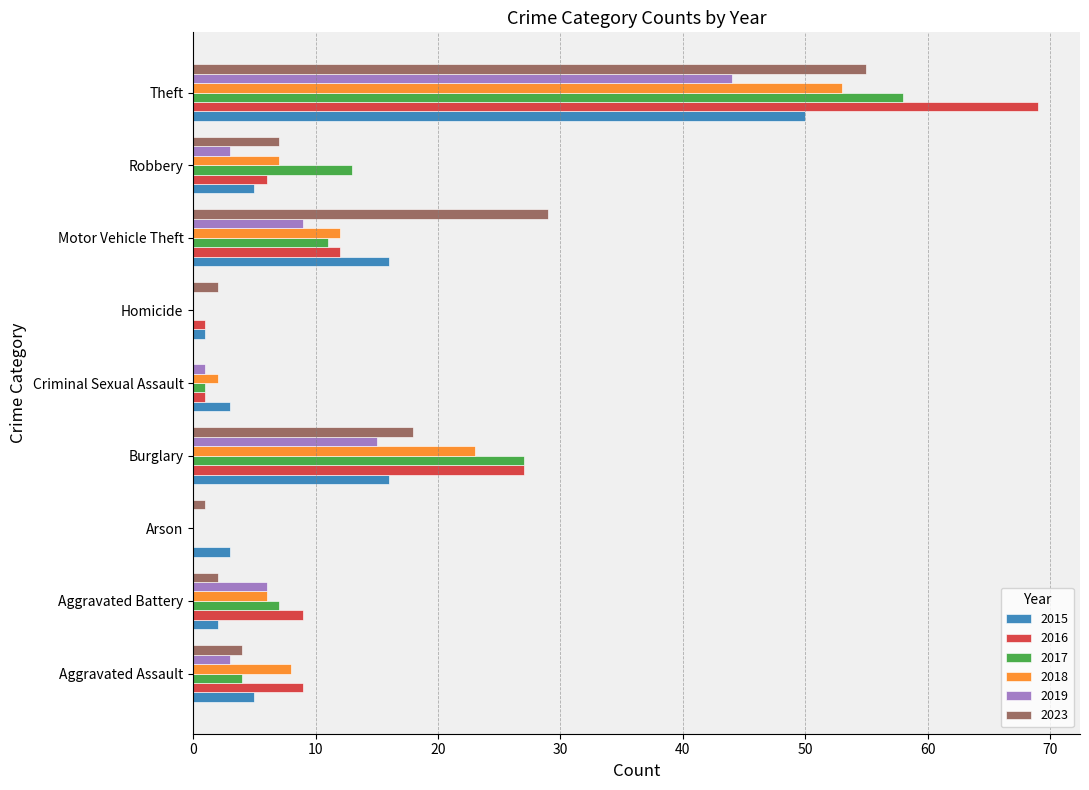

Count the number of categories in the chart.

9